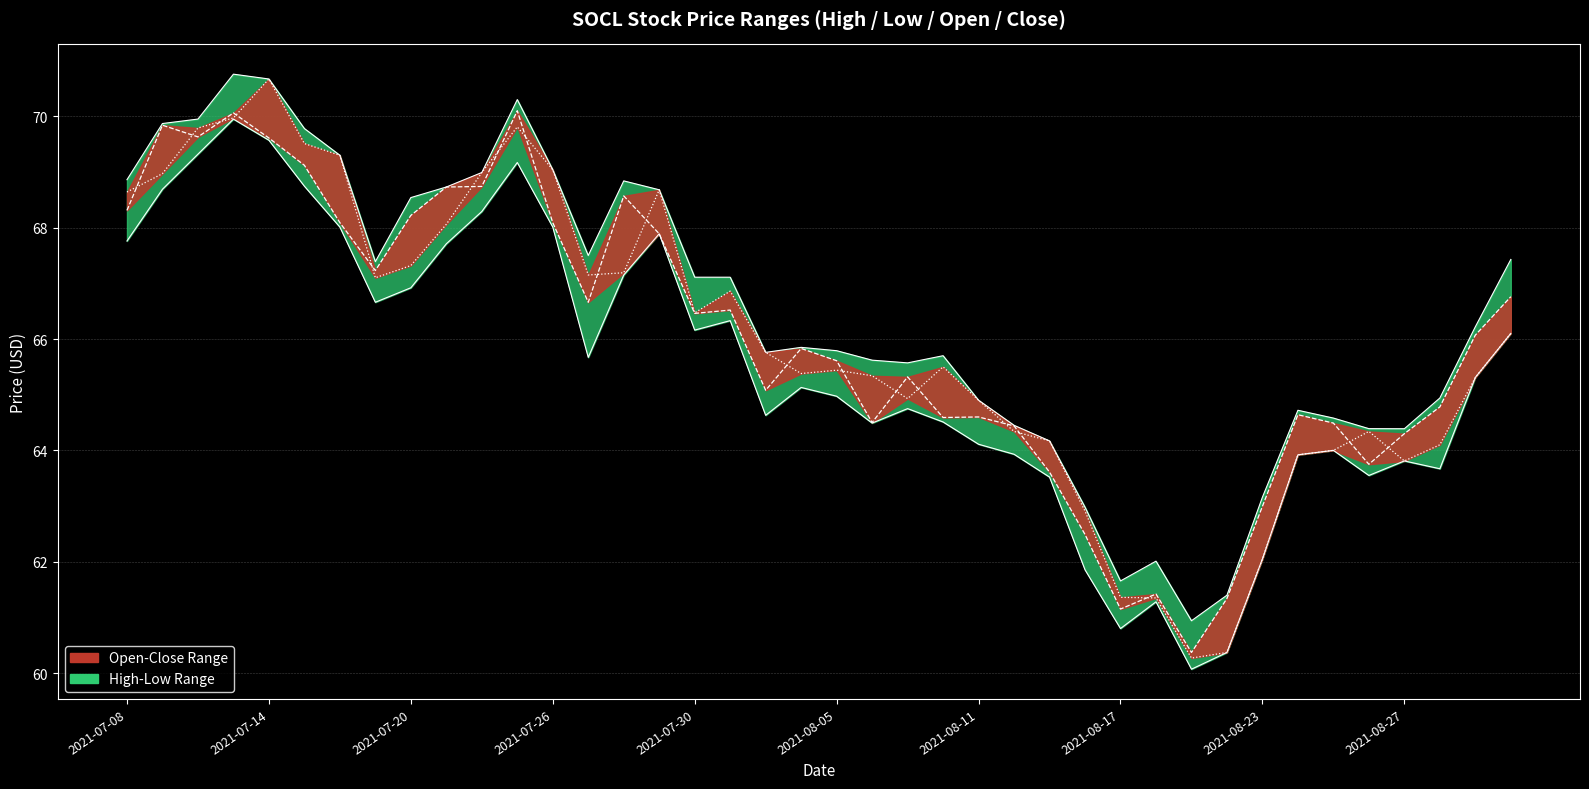

Is it true that open equals 45.7 at 2021-07-27?

False